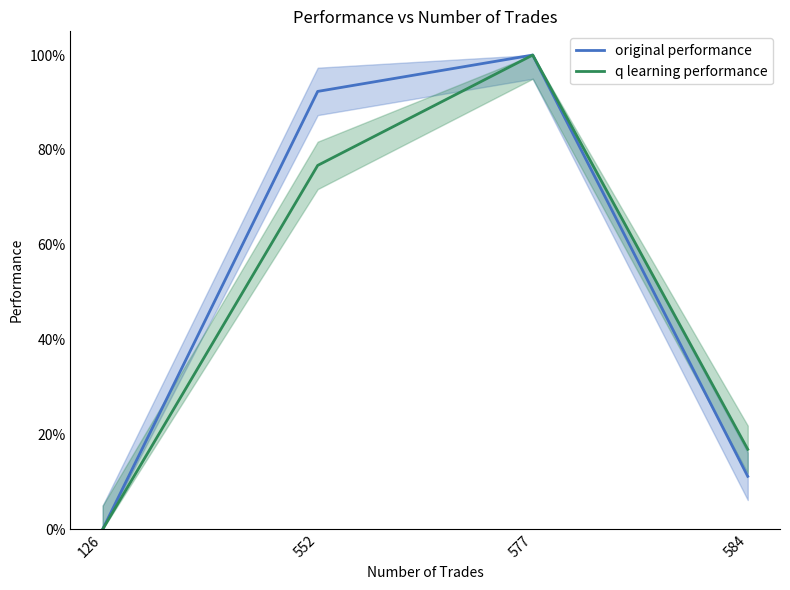

True or false: q learning performance and original performance intersect in this chart.

False